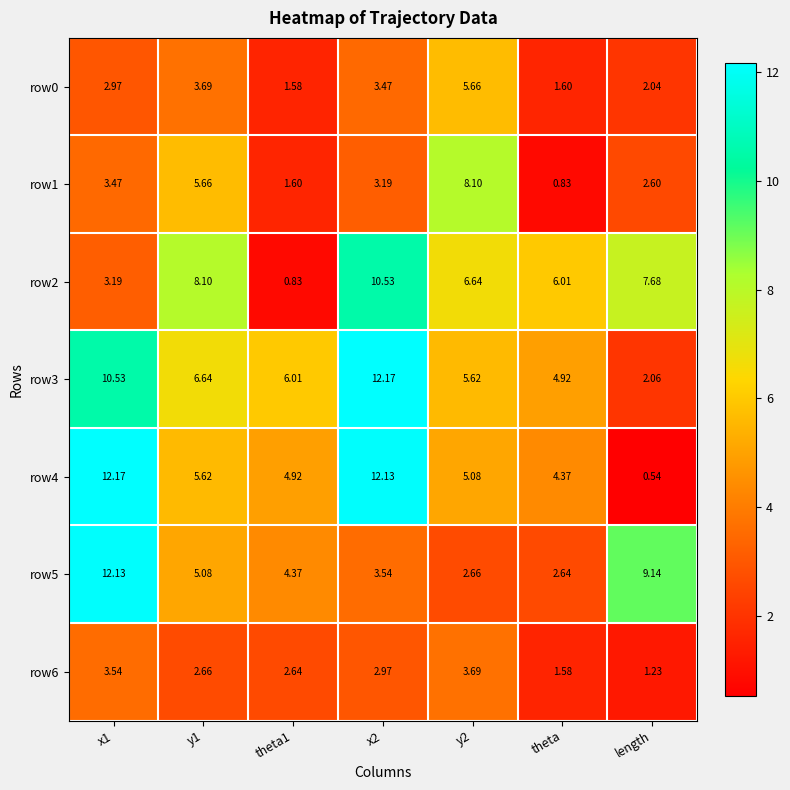

How many data points does each series have?

7